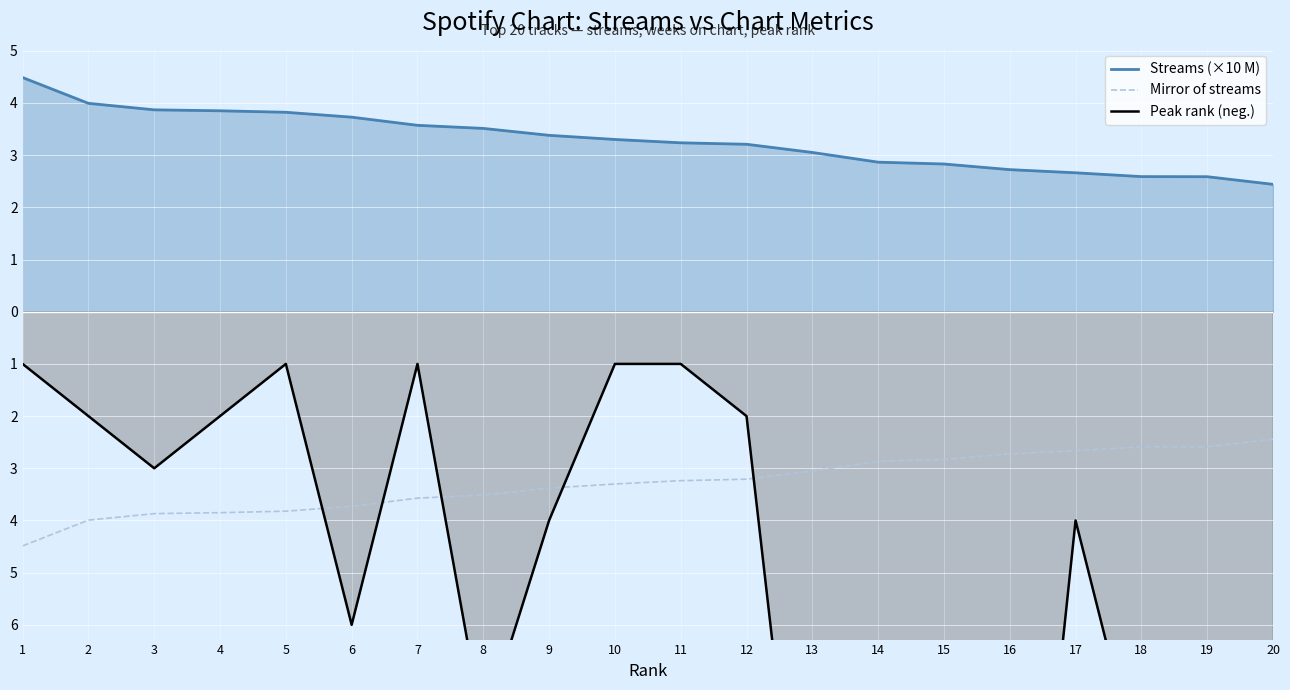

True or false: Streams (×10 M) and Mirror of streams intersect in this chart.

False